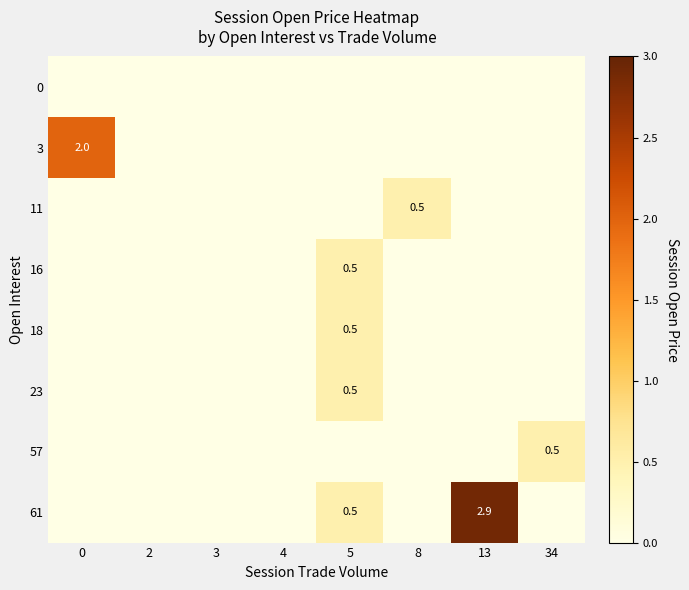

The 23 series shows 0.5 at 5. True or false?

True